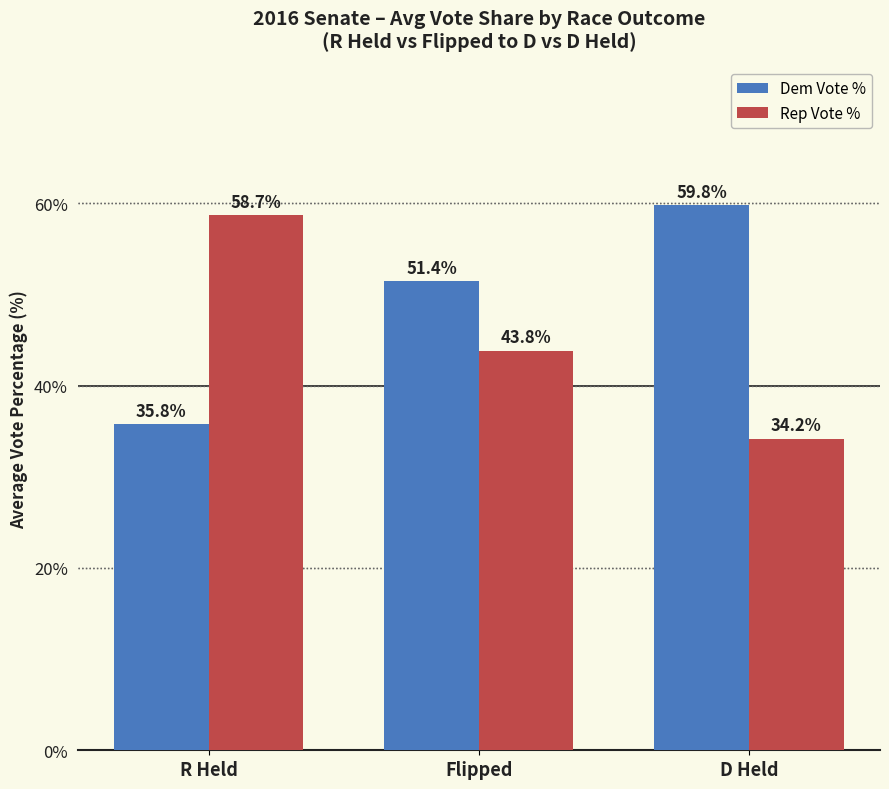

Which label corresponds to the smallest value in the chart?

D Held